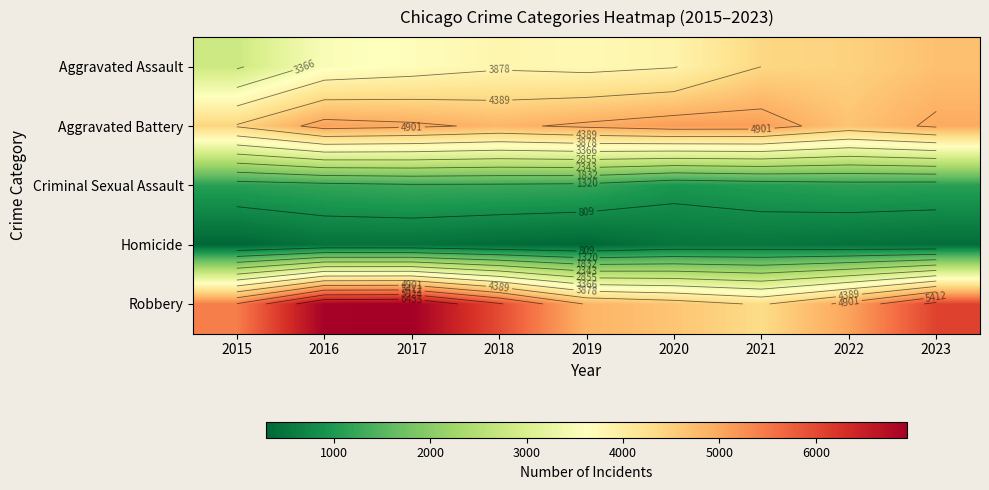

The Aggravated Battery series shows 1762 at 2023. True or false?

False